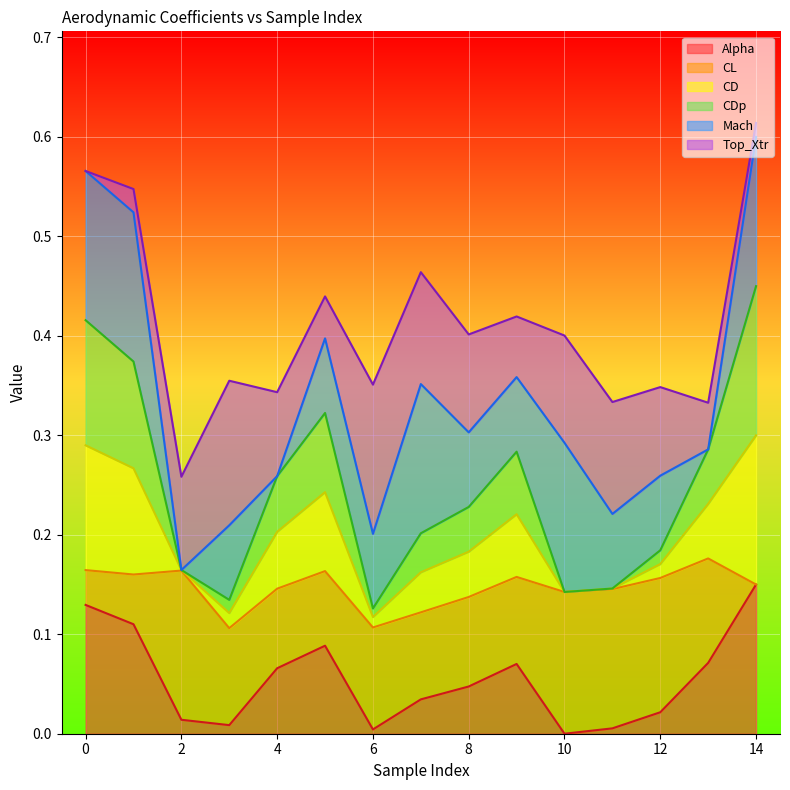

Which category has the highest value in the Alpha series?

14